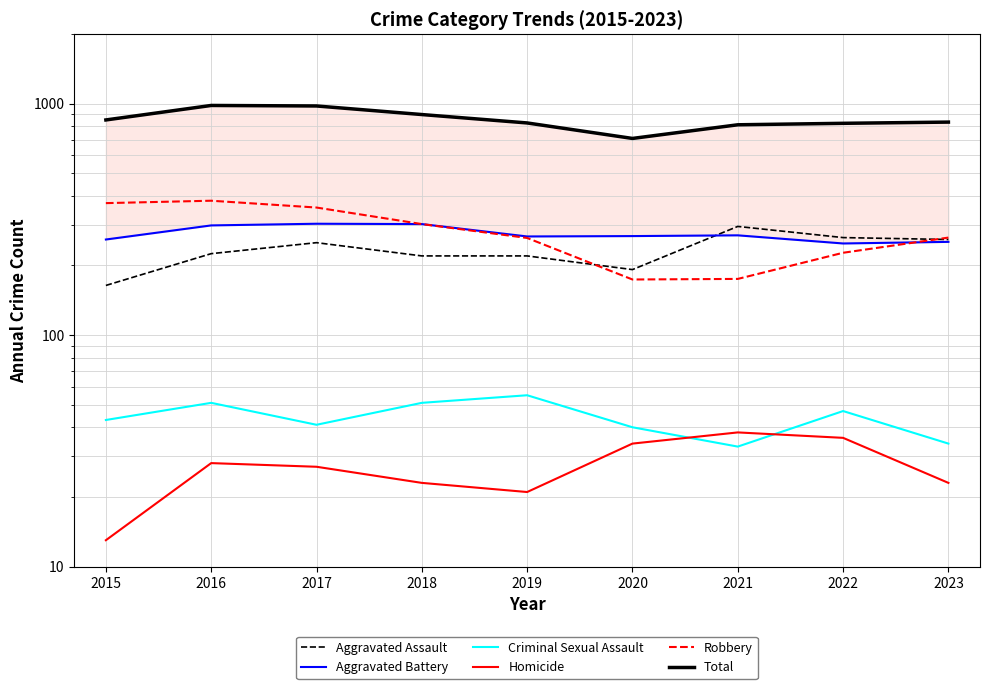

What is the sum of all Homicide values?

243